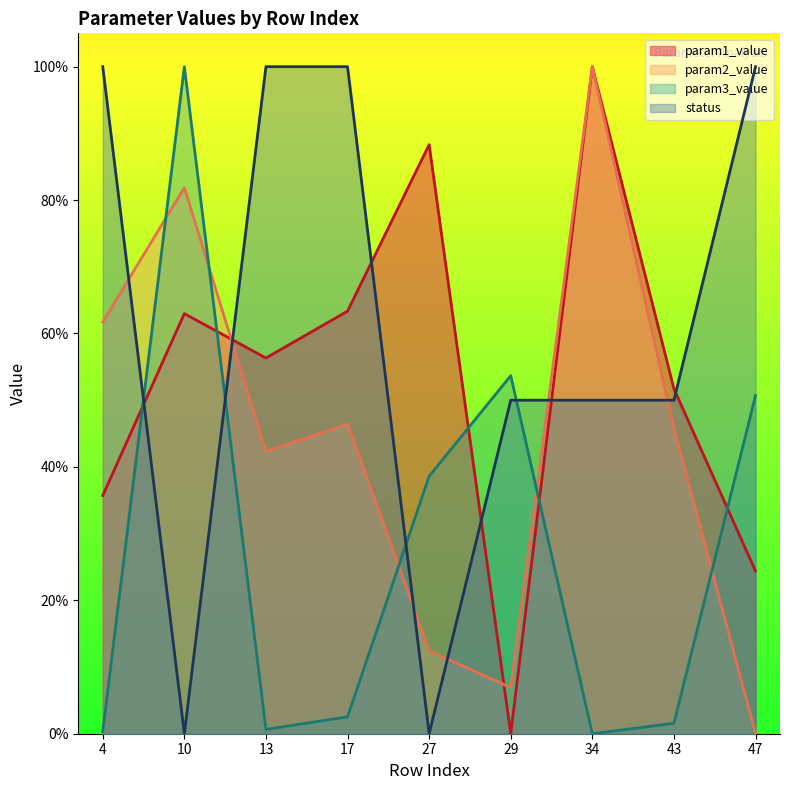

Which series has the largest total across all categories?

status